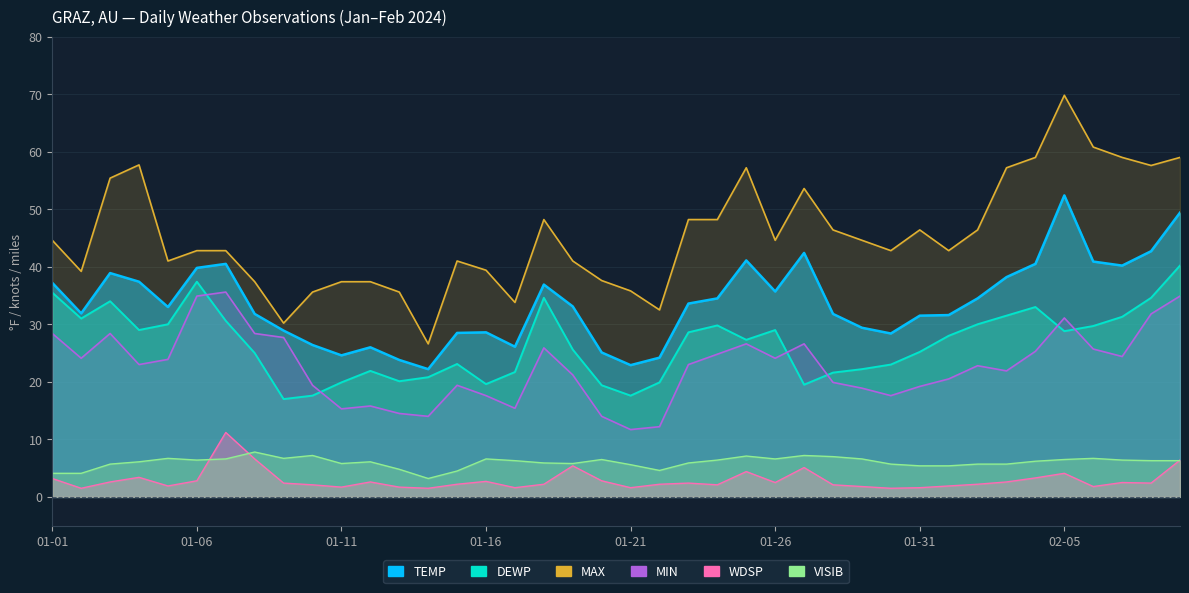

Which series has the largest range (max minus min)?

MAX